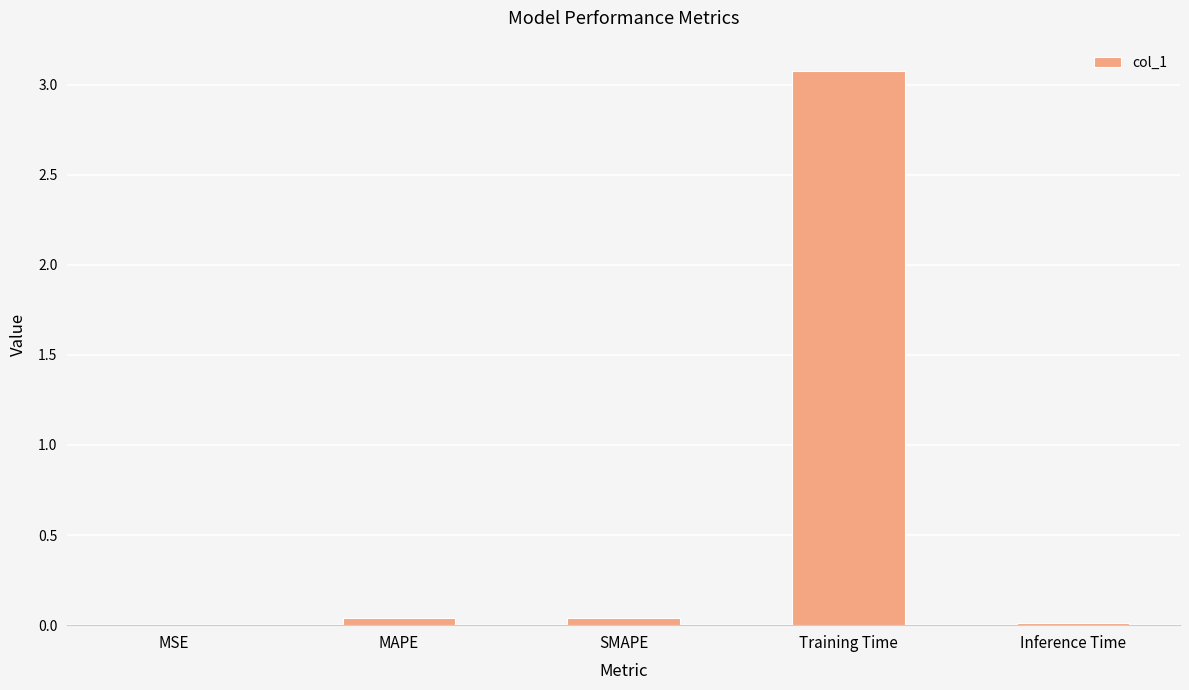

Is it true that the value at MSE is 0.0?

True